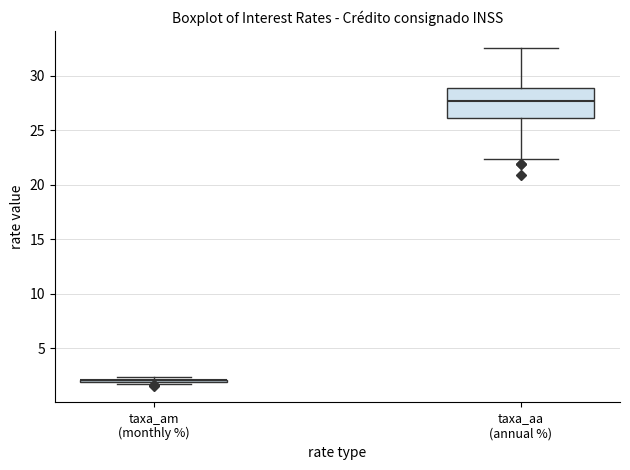

Reading left to right, transcribe this box plot: for each box, give where its median line is, the range the box spans, and where its two whiskers end, as read against the y-axis. The values are not printed on the chart, so give them approximately, as read against the axis.

taxa_am (monthly %): box collapsed to a line at 2.0, whiskers 1.5 to 2.5
taxa_aa (annual %): median 27.5, box 26.0 to 29.0, whiskers 22.5 to 32.5